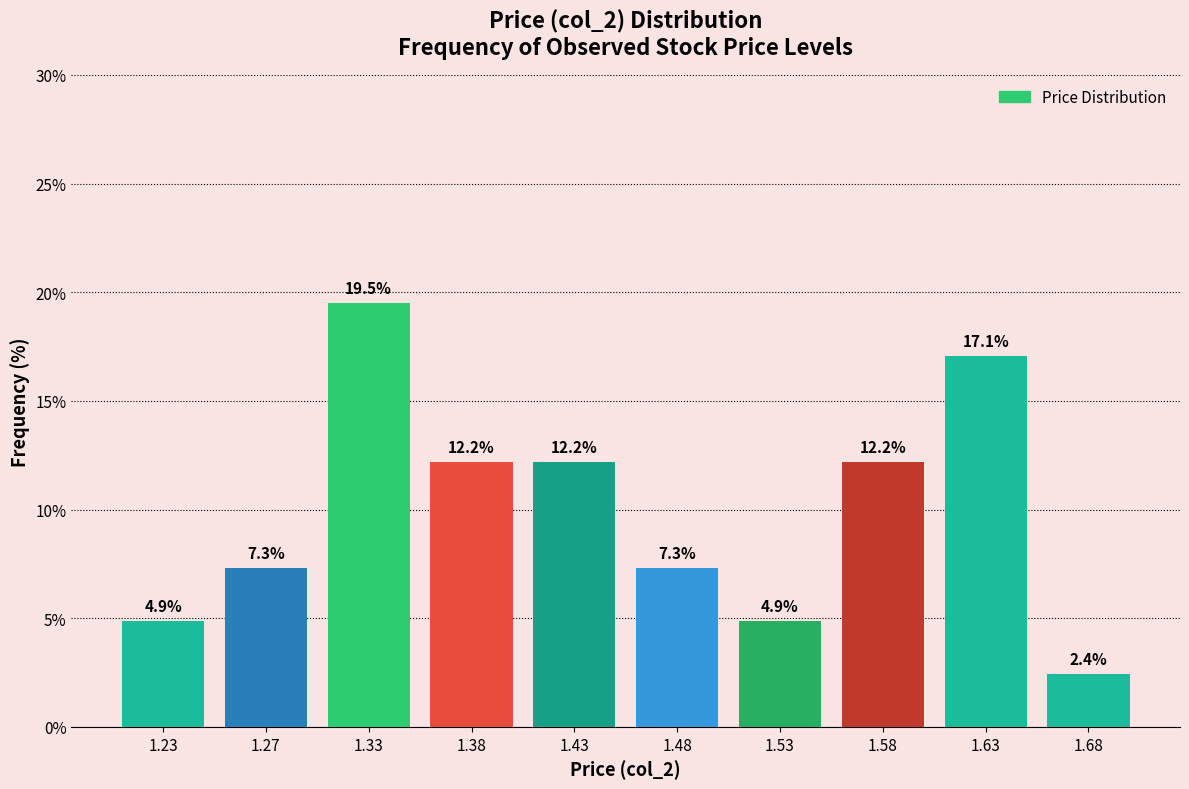

Reading left to right, list all the values displayed in this chart.

1.23=4.9	1.27=7.3	1.33=19.5	1.38=12.2	1.43=12.2	1.48=7.3	1.53=4.9	1.58=12.2	1.63=17.1	1.68=2.4